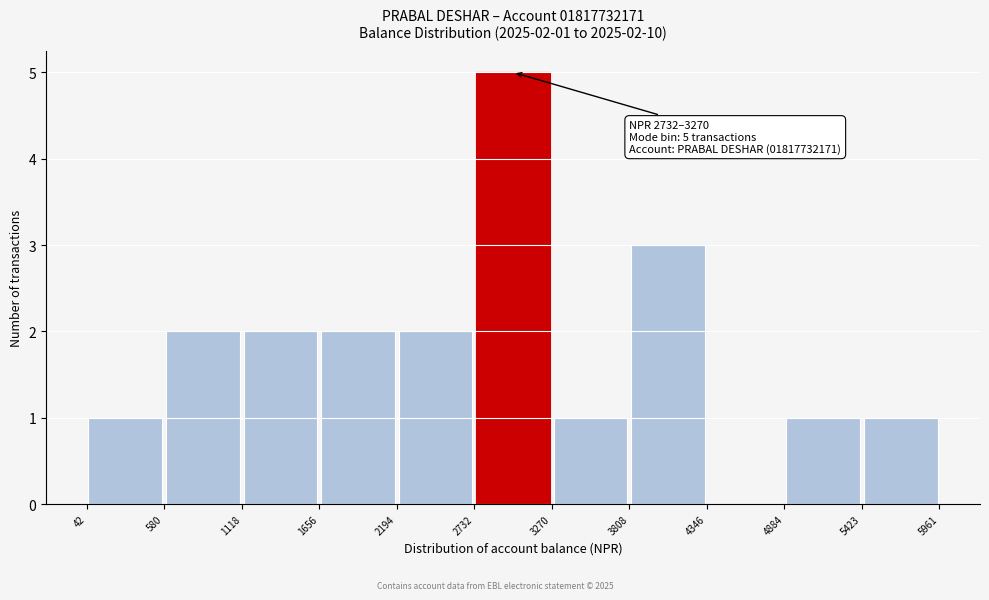

Which range on the x-axis has the tallest bar?

2732 to 3270